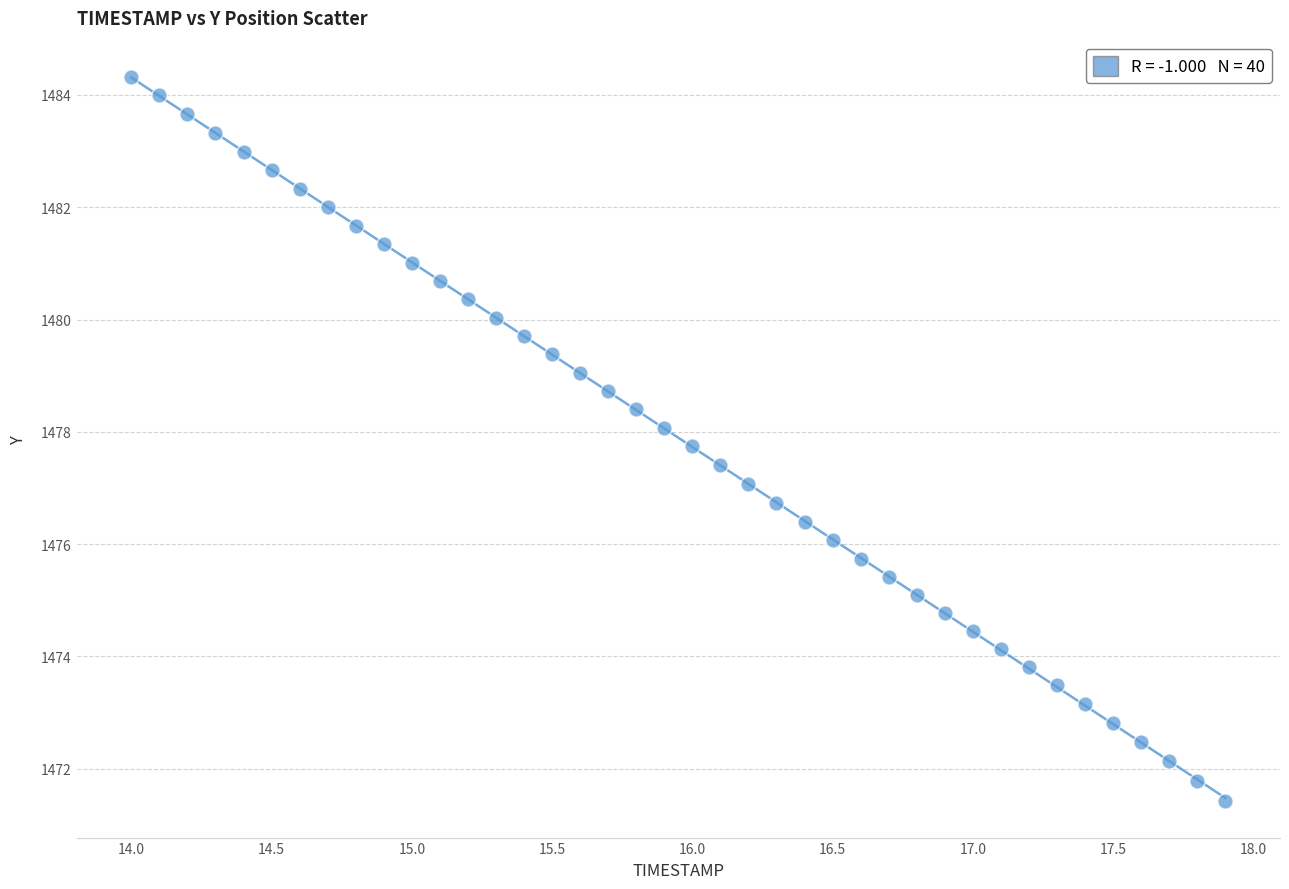

What is the range of Y values (max minus min)?

12.9